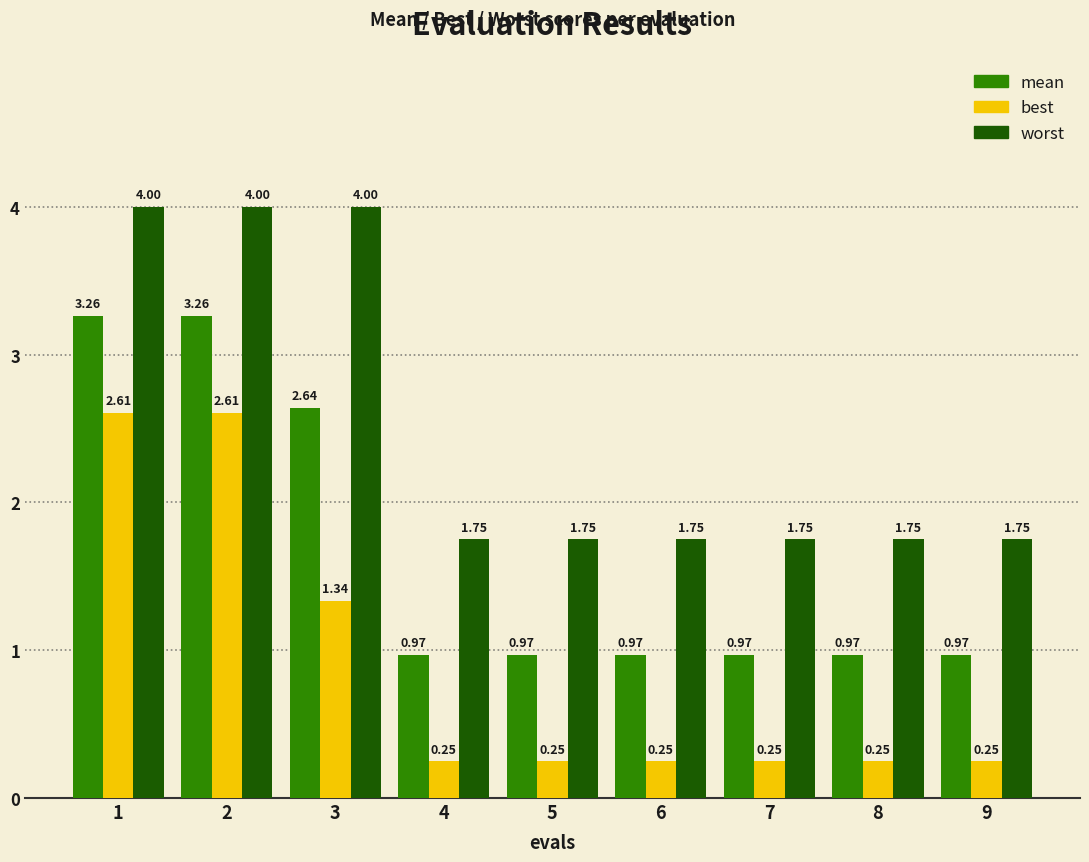

What is the spread (max minus min) of values at 1?

1.4